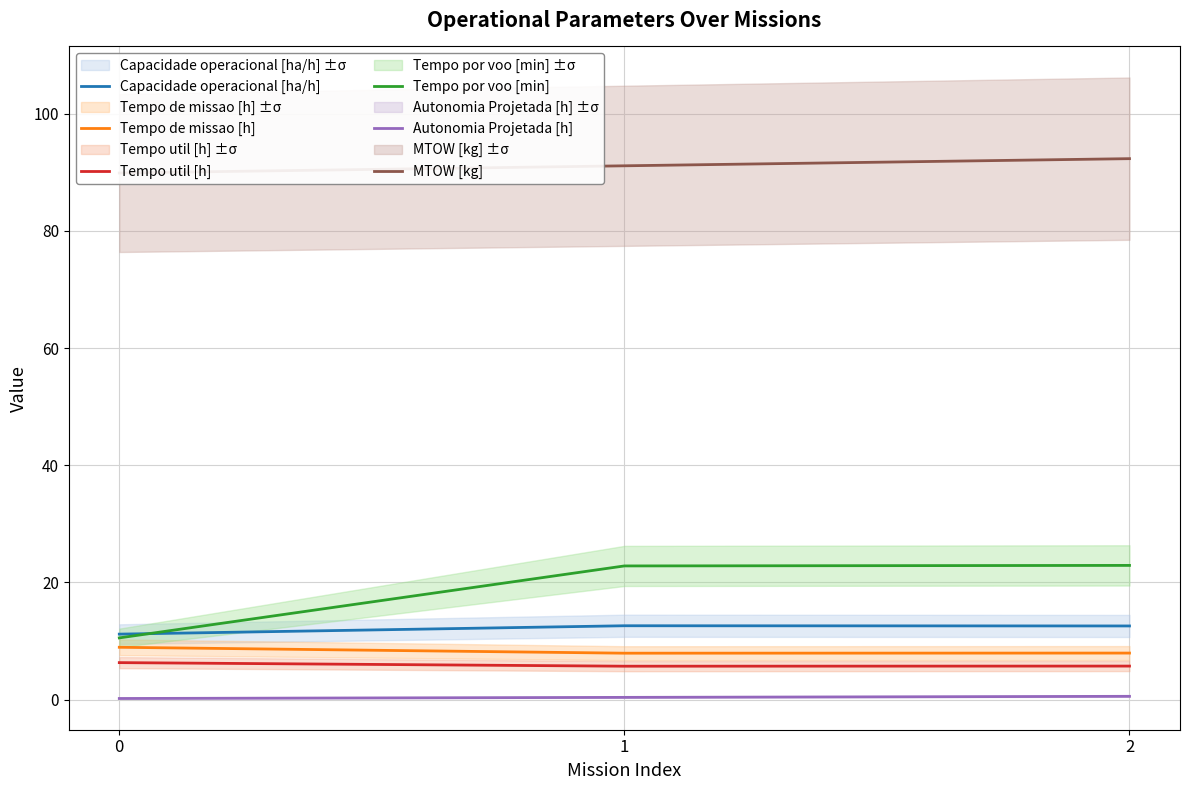

What is the maximum value shown in the chart?

92.3